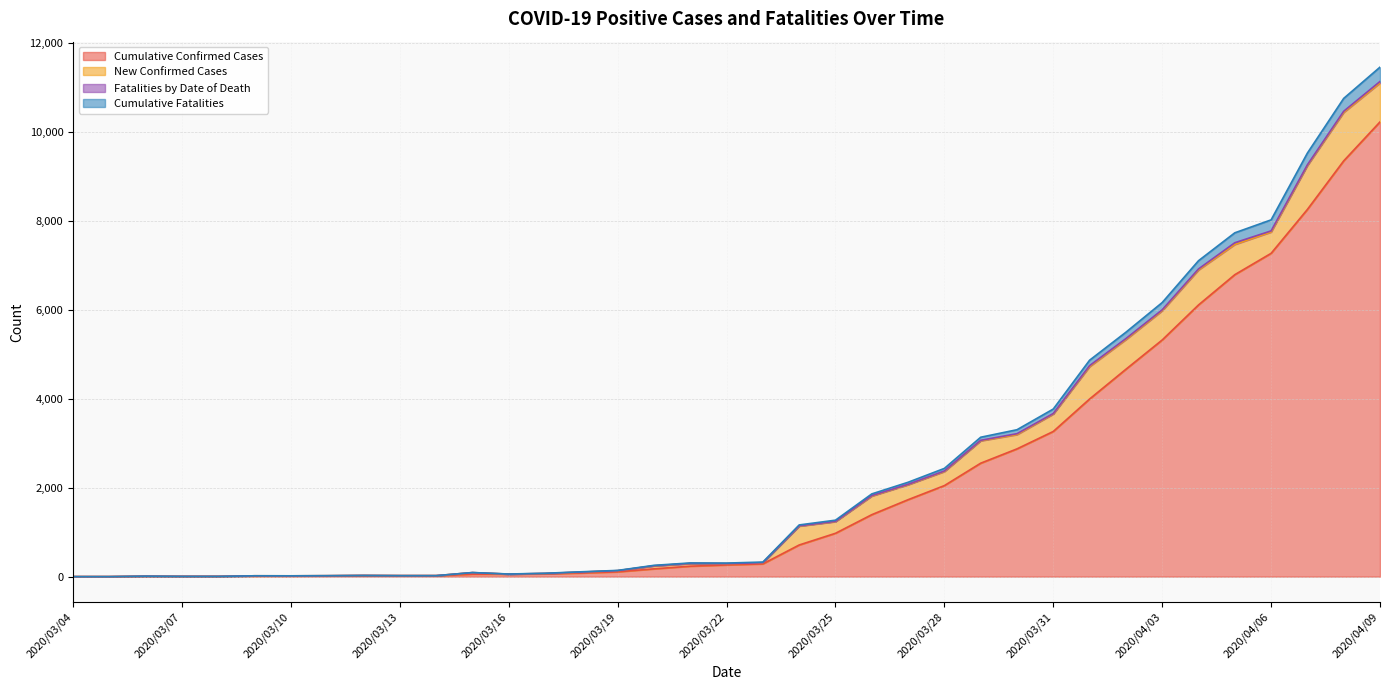

The Cumulative Confirmed Cases series shows 4665 at 2020/04/02. True or false?

True